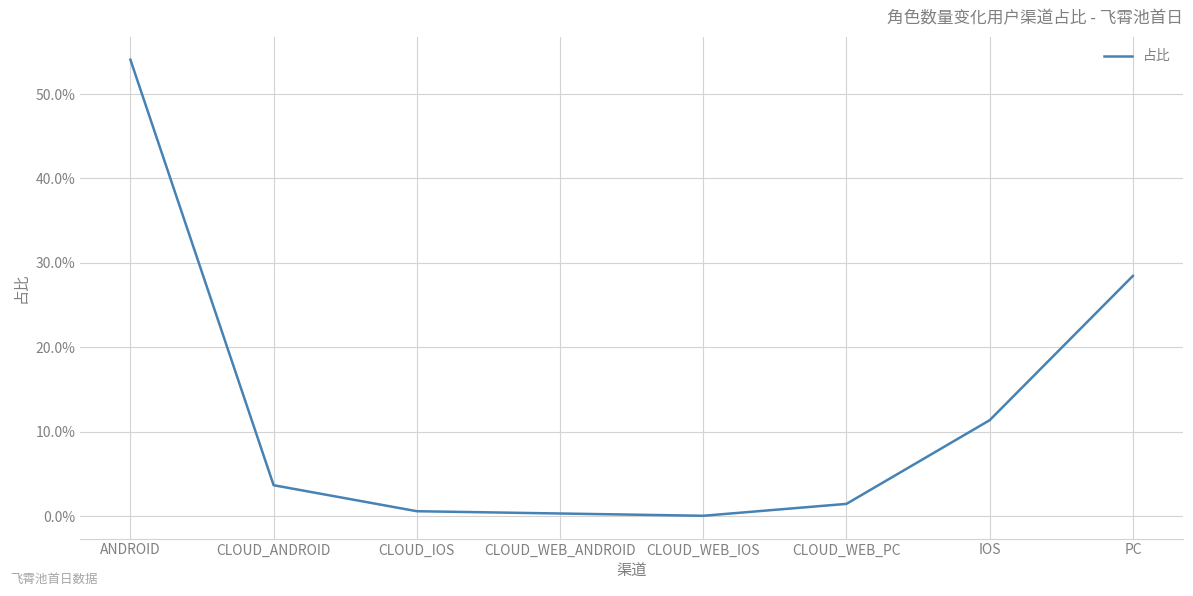

Does the chart display data point markers on the line(s)?

No